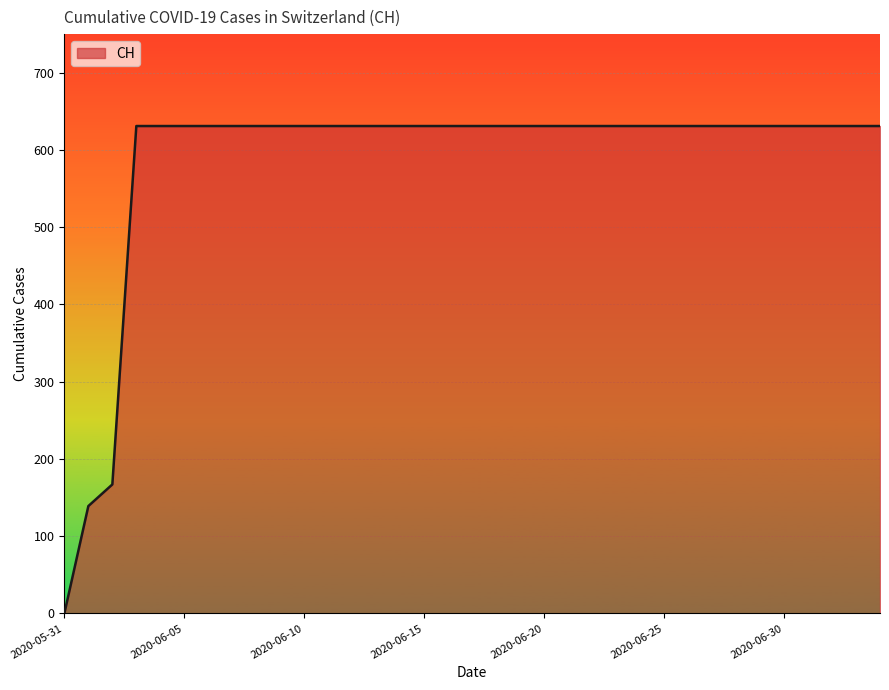

Does the chart display data point markers on the line(s)?

No